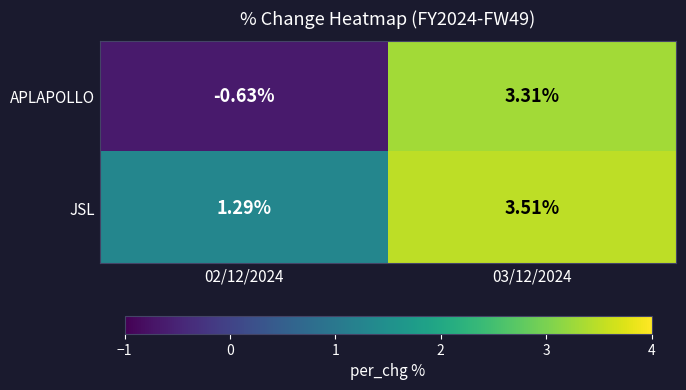

Which series has the largest total across all categories?

JSL